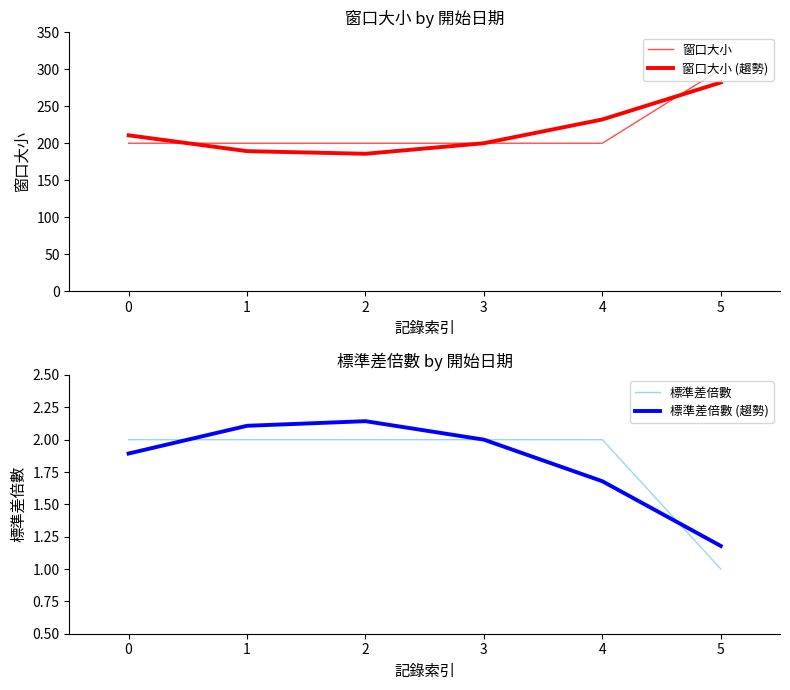

At which label does 標準差倍數 (趨勢) reach its minimum?

5